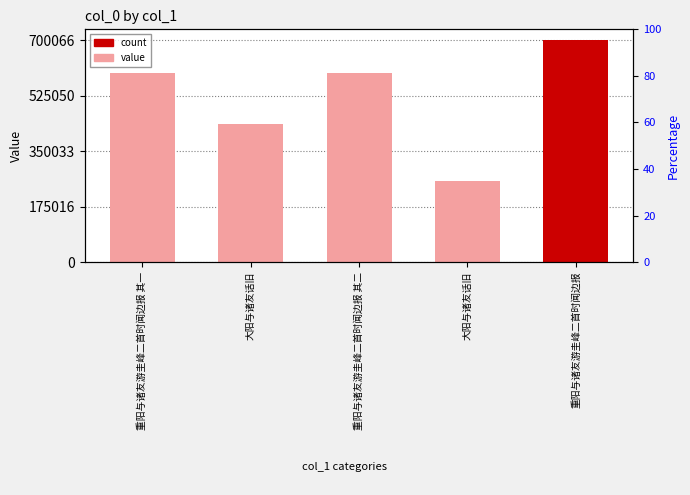

What is the label of the 2nd bar from the left?

大阳与诸友话旧